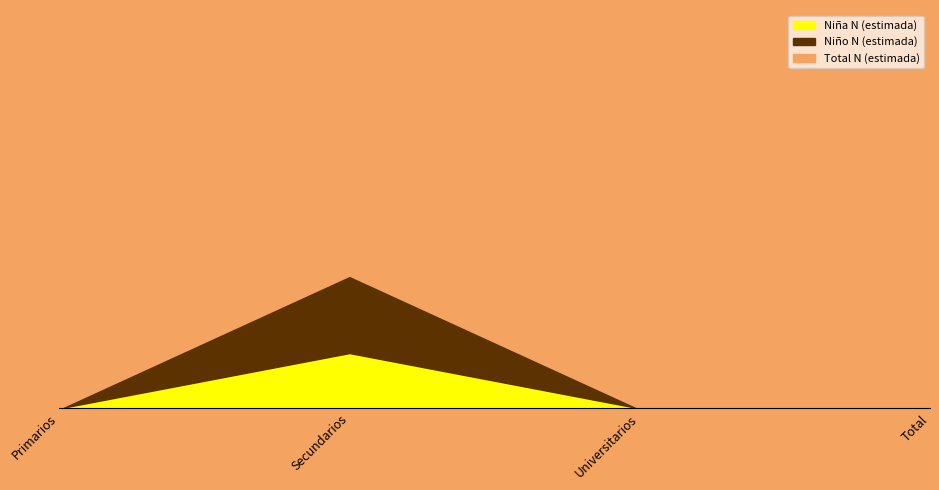

What is the label of the 4th point from the right?

Primarios